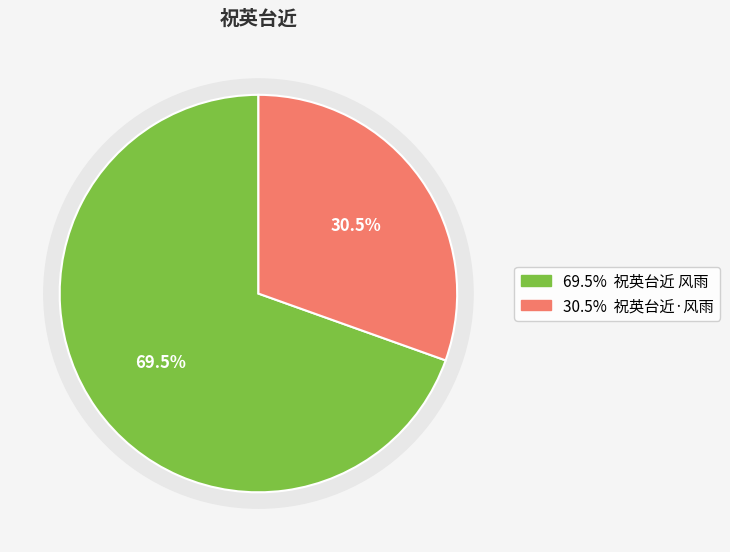

What is the ratio of the value at 祝英台近 风雨 to the value at 祝英台近·风雨?

2.3